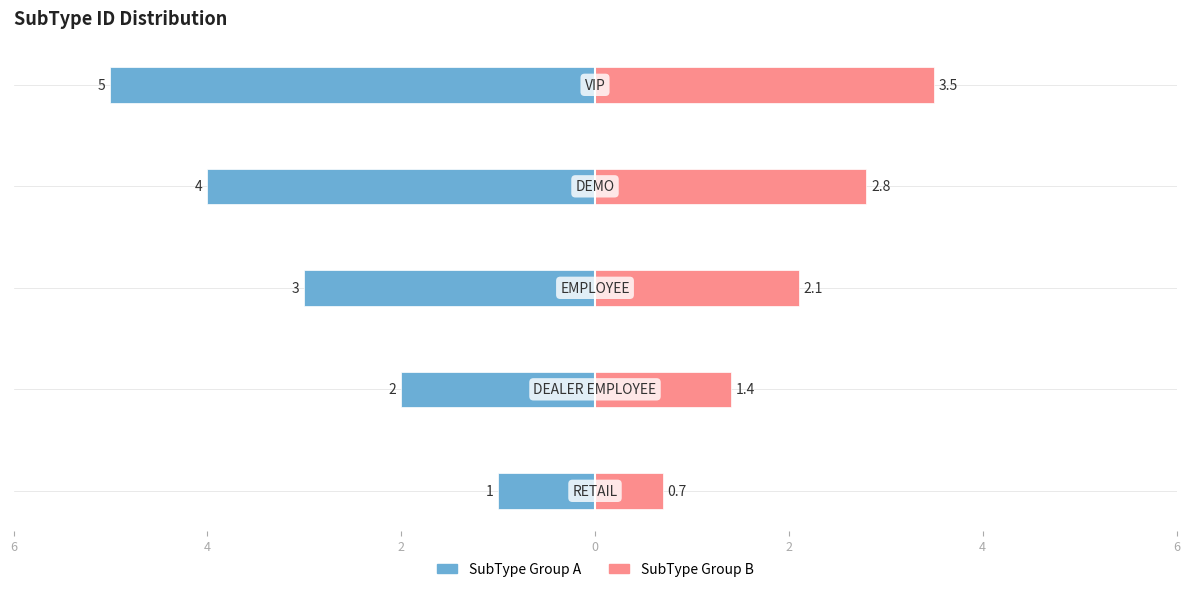

What is the minimum value for Right Group?

0.7